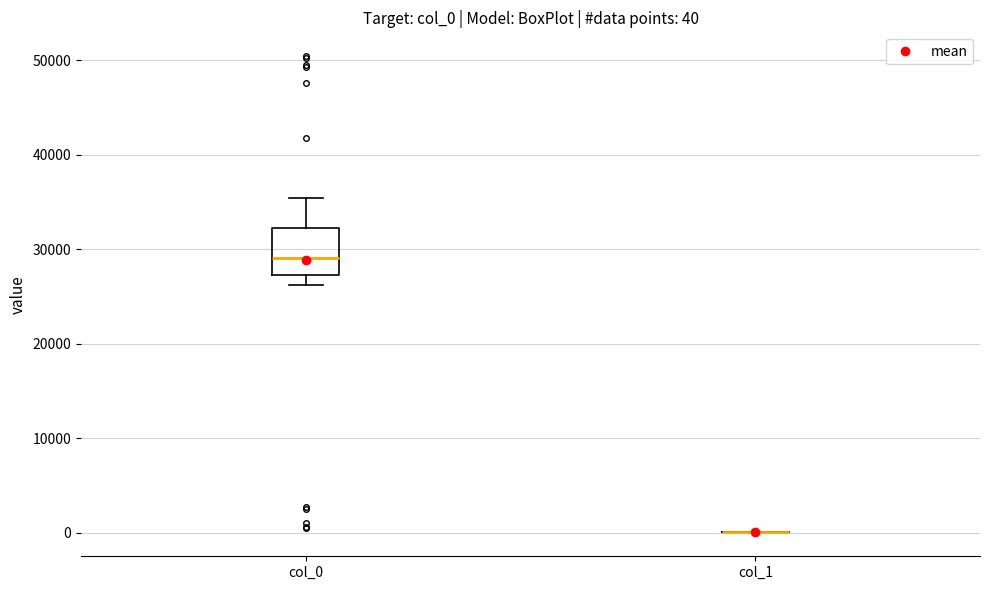

Comparing the boxes themselves (not the whiskers), which one is the tallest?

col_0